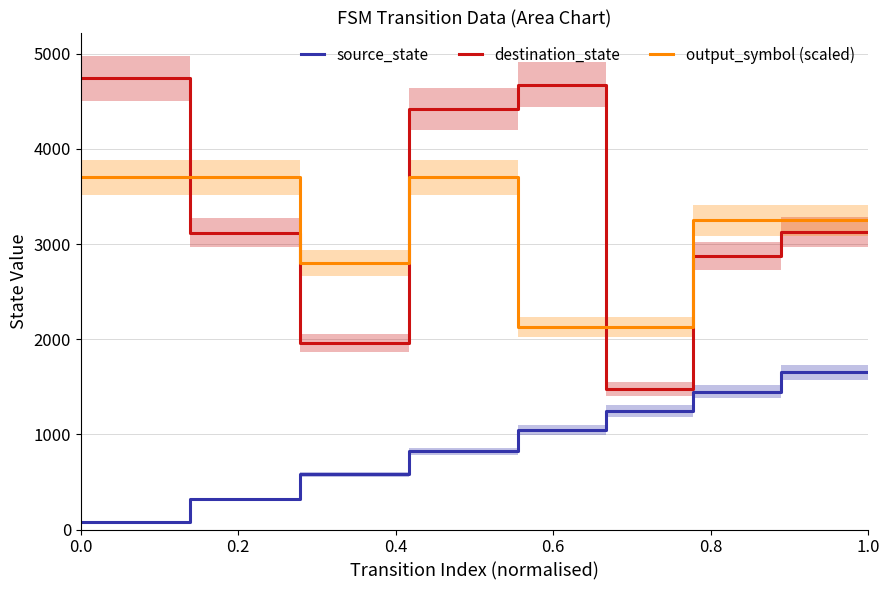

Reading left to right, list all the values displayed in this chart.

source_state: 80.0	80.0	320.0	320.0	580.0	580.0	820.0	820.0	1050.0	1050.0	1250.0	1250.0	1450.0	1450.0	1650.0	1650.0
destination_state: 4740.0	4740.0	3120.0	3120.0	1960.0	1960.0	4420.0	4420.0	4675.0	4675.0	1475.0	1475.0	2875.0	2875.0	3125.0	3125.0
output_symbol (scaled): 3700.0	3700.0	3700.0	3700.0	2800.0	2800.0	3700.0	3700.0	2125.0	2125.0	2125.0	2125.0	3250.0	3250.0	3250.0	3250.0